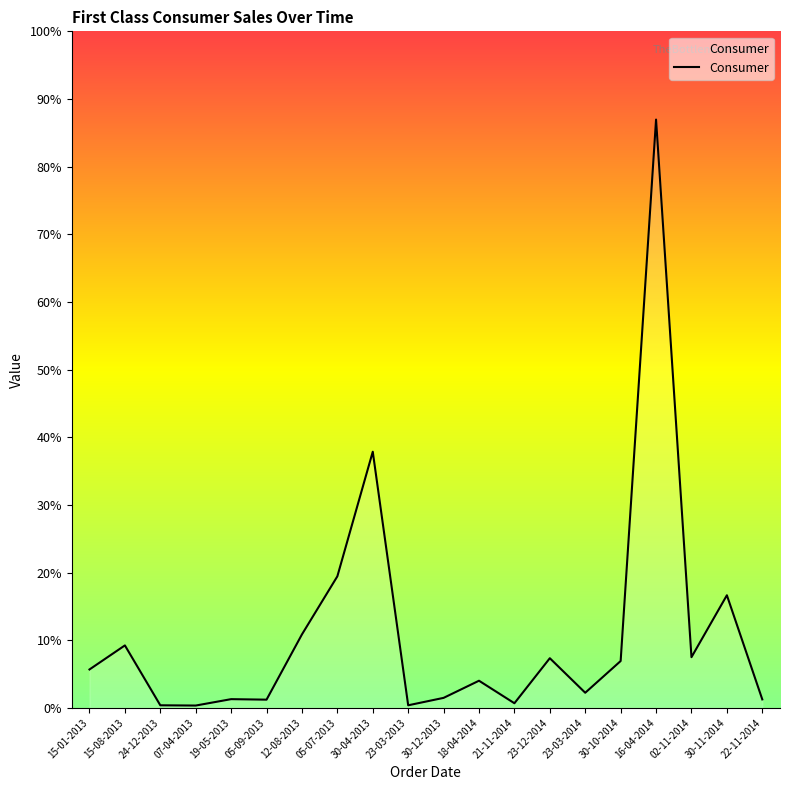

Does the chart display data point markers on the line(s)?

No